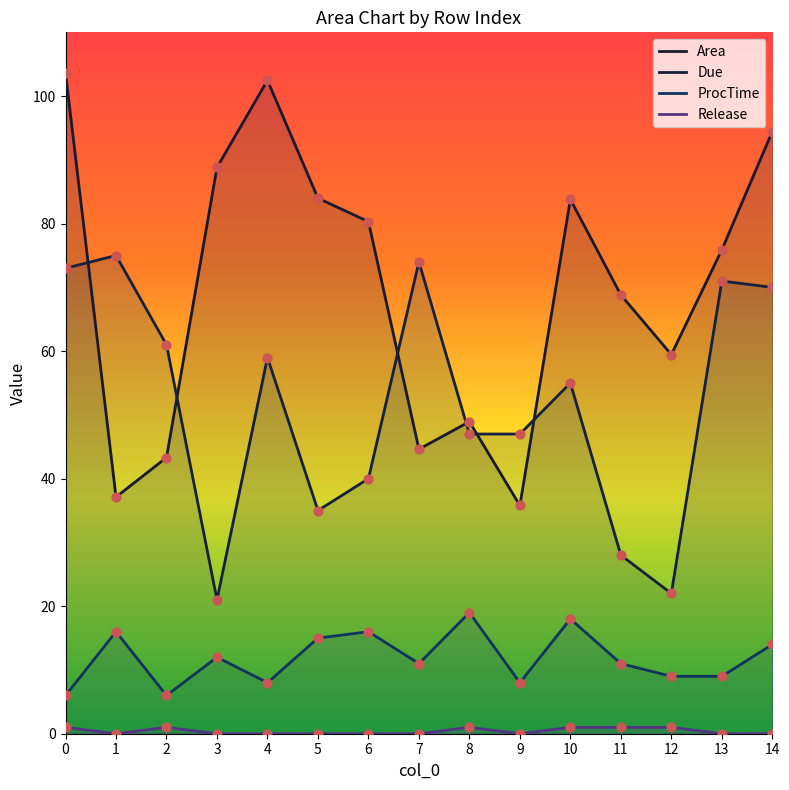

Which series has the largest Y range (max minus min)?

Area